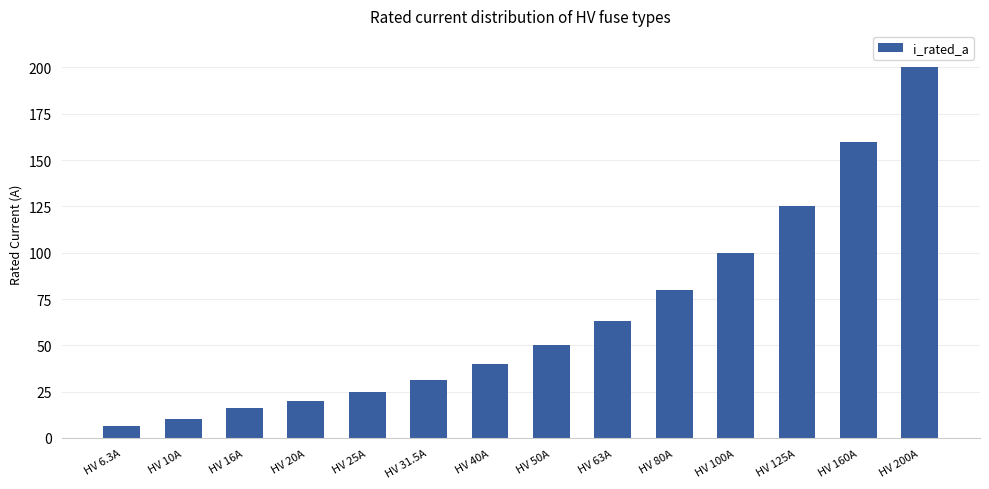

What is the difference between the maximum and minimum values?

193.7